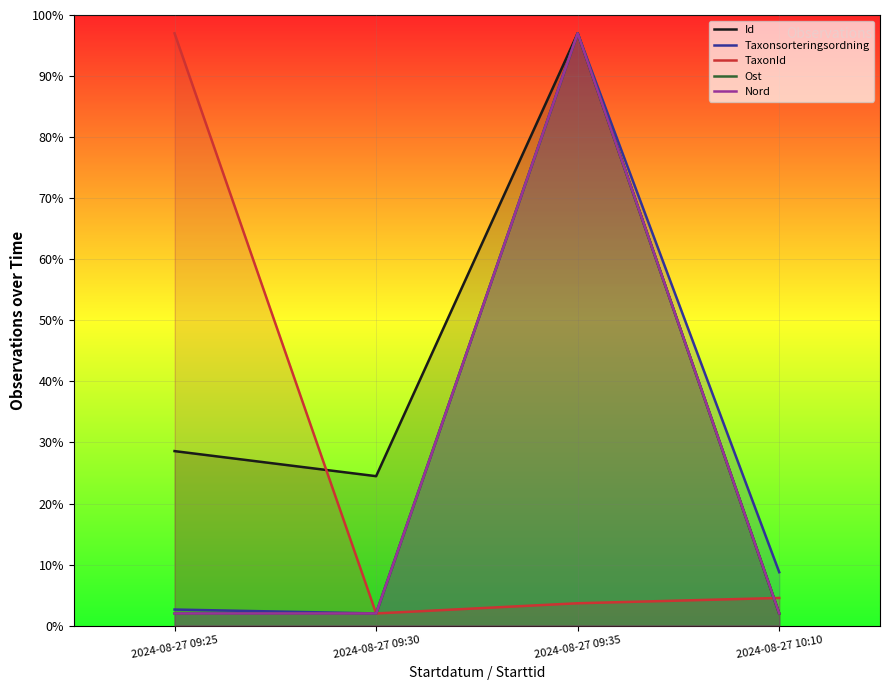

Which category has the lowest value across all series?

2024-08-27 10:10